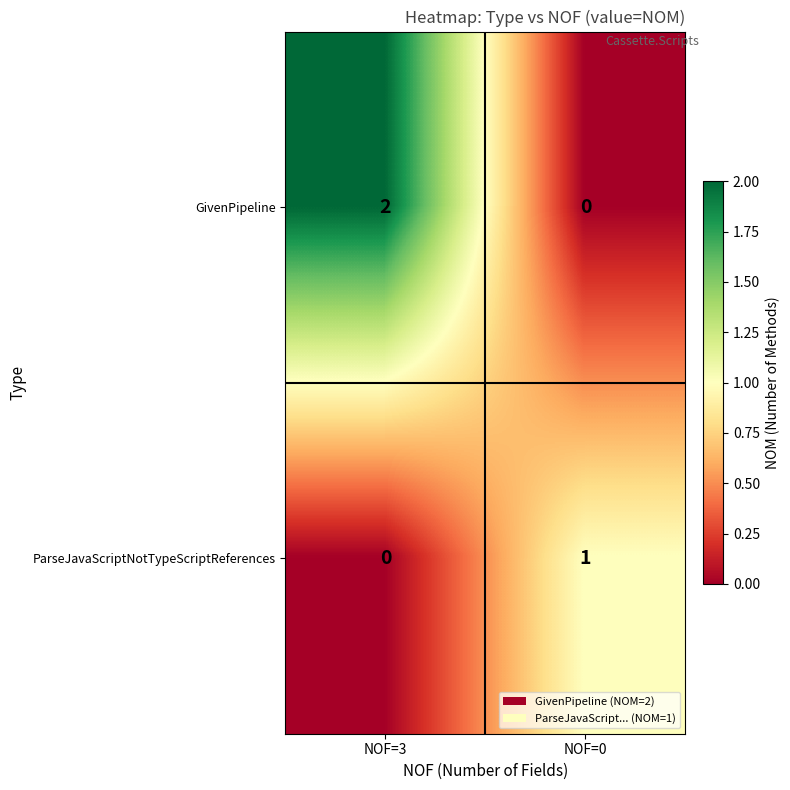

Is it true that GivenPipeline equals 1 at NOF=3?

False